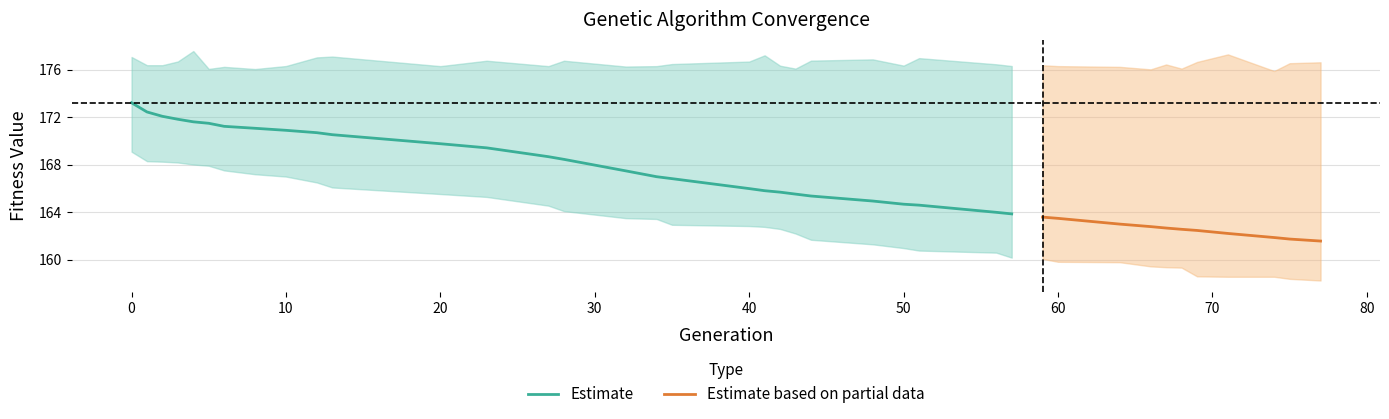

What is the difference between the second highest and second lowest values in the max series?

1.3